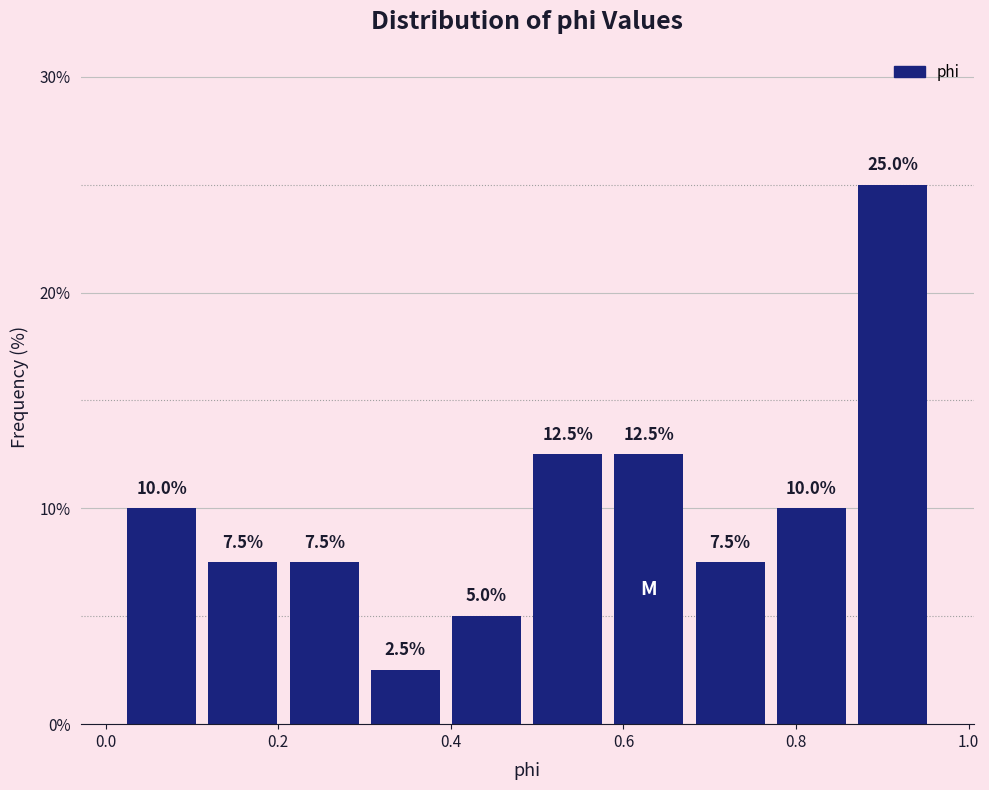

Reading left to right, transcribe this chart: for each bar, give the range it covers on the x-axis and its height. The bar edges are not printed on the chart, so give them approximately, as read against the axis.

0.02 to 0.12: 10.0
0.12 to 0.20: 7.5
0.20 to 0.30: 7.5
0.30 to 0.40: 2.5
0.40 to 0.48: 5.0
0.48 to 0.58: 12.5
0.58 to 0.68: 12.5
0.68 to 0.78: 7.5
0.78 to 0.86: 10.0
0.86 to 0.96: 25.0